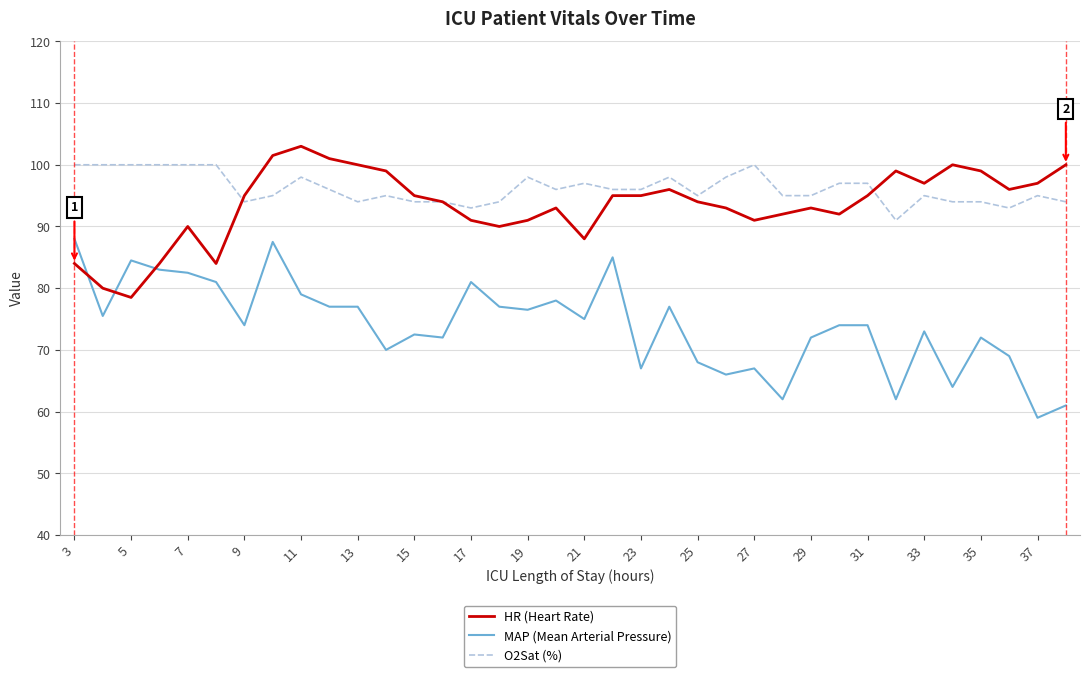

True or false: MAP (Mean Arterial Pressure) and HR (Heart Rate) cross at least once.

True